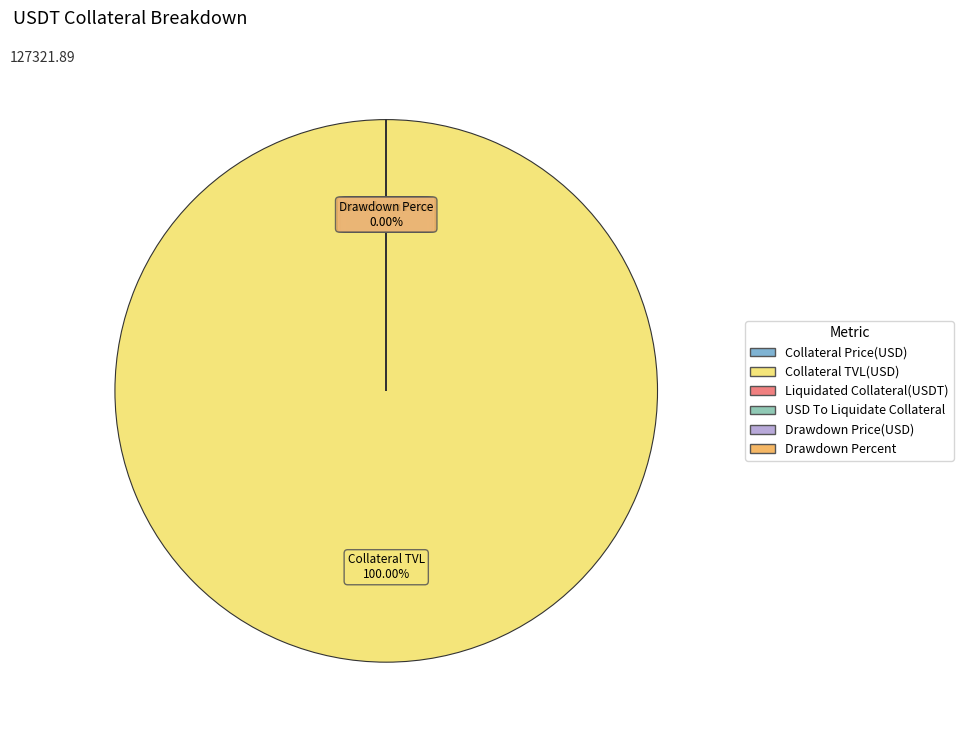

What is the smallest slice in the pie chart?

Liquidated Collateral(USDT)